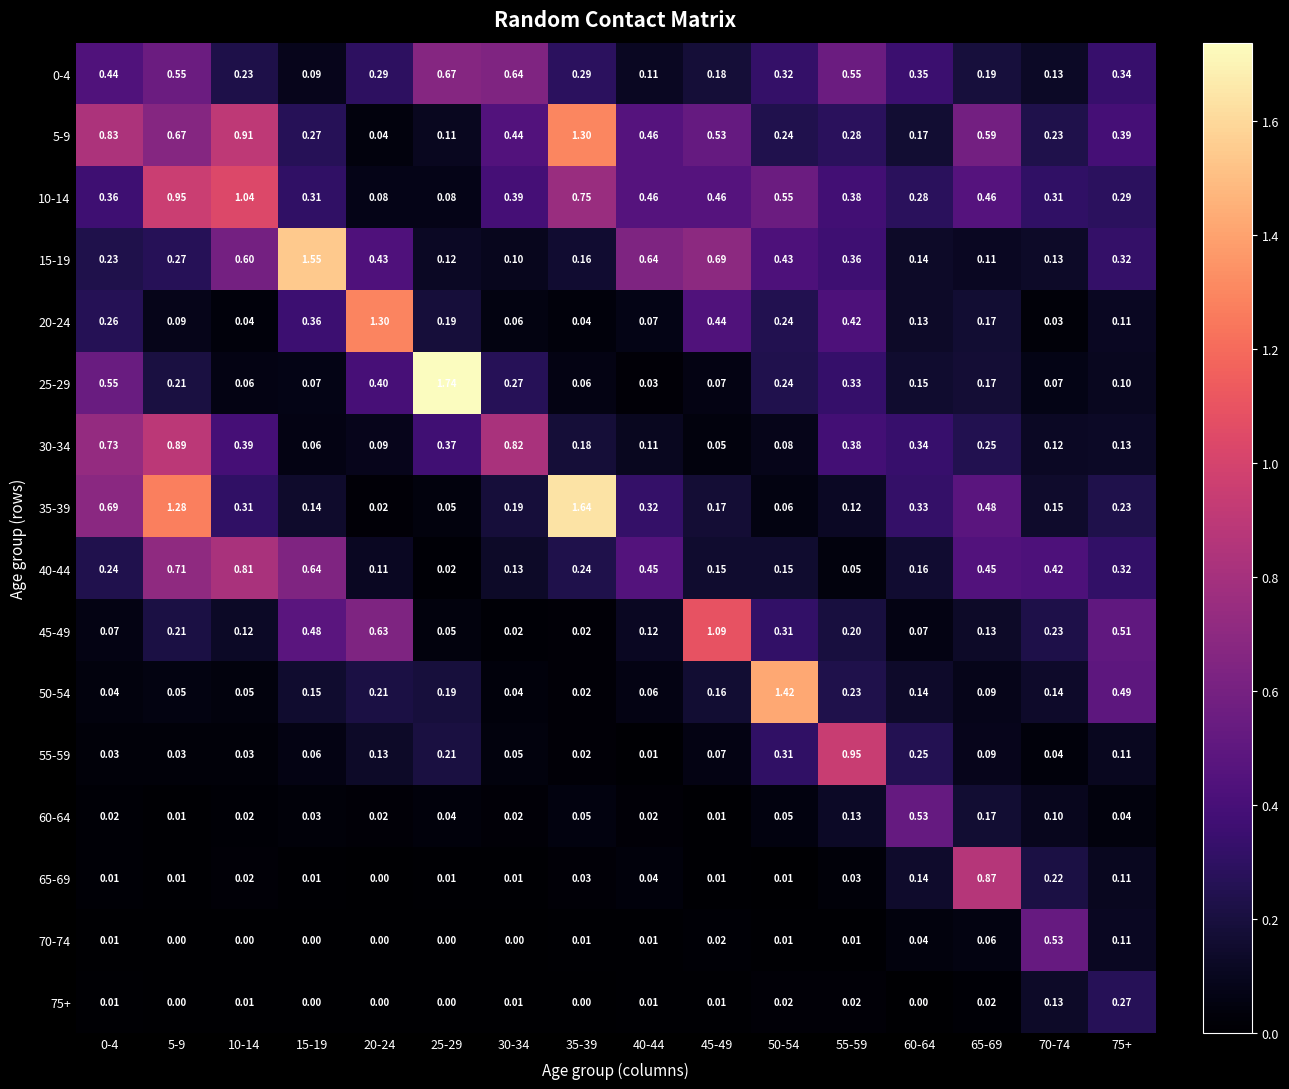

Is the value of 70-74 at 65-69 greater than the value of 30-34 at 70-74?

No